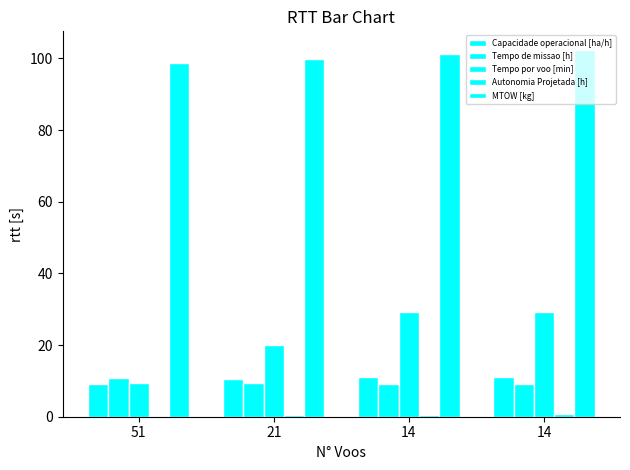

How many groups of bars are there?

4